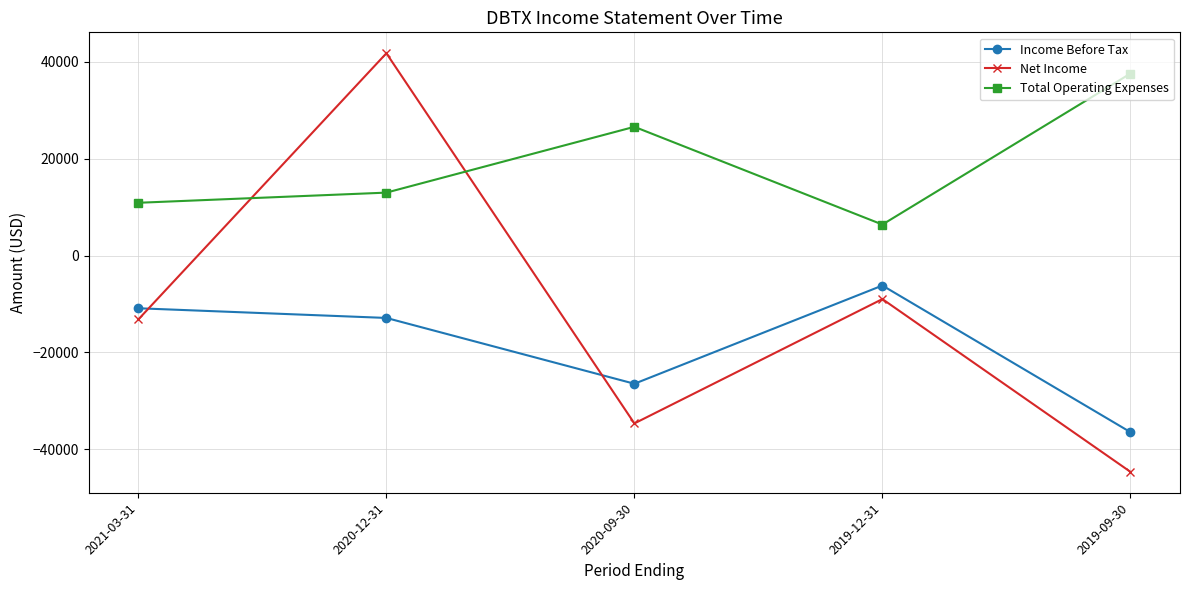

What is the difference between the Income Before Tax values at 2019-12-31 and 2021-03-31?

4700